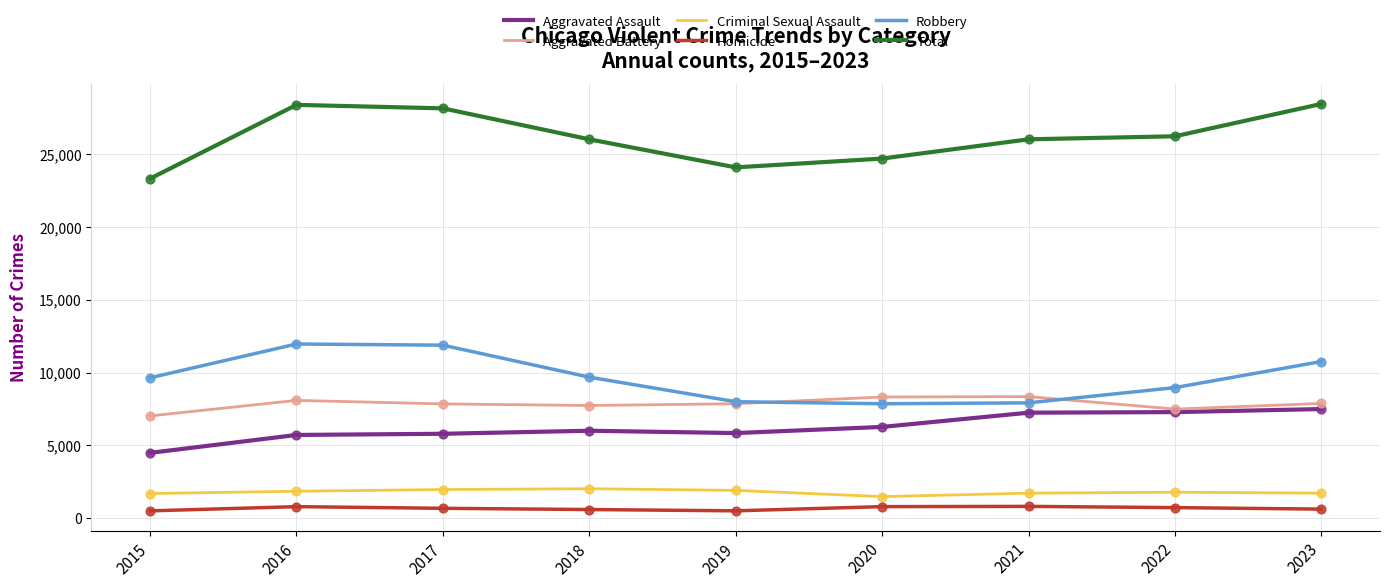

Is the value of Criminal Sexual Assault at 2016 greater than the value of Total at 2015?

No